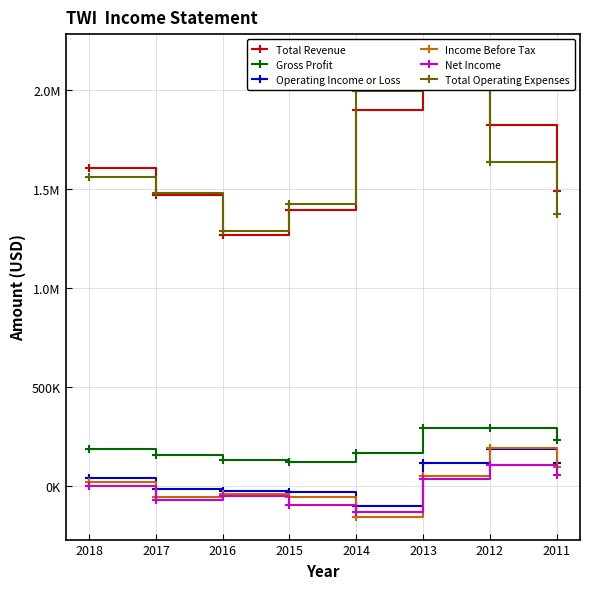

How many values in the Gross Profit series exceed 188200?

3